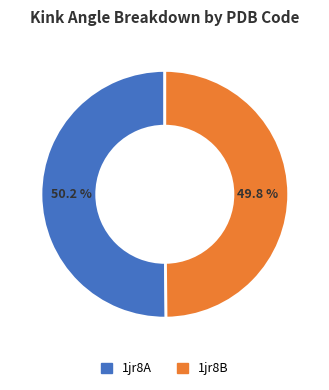

Is there any slice that represents more than half of the pie?

Yes